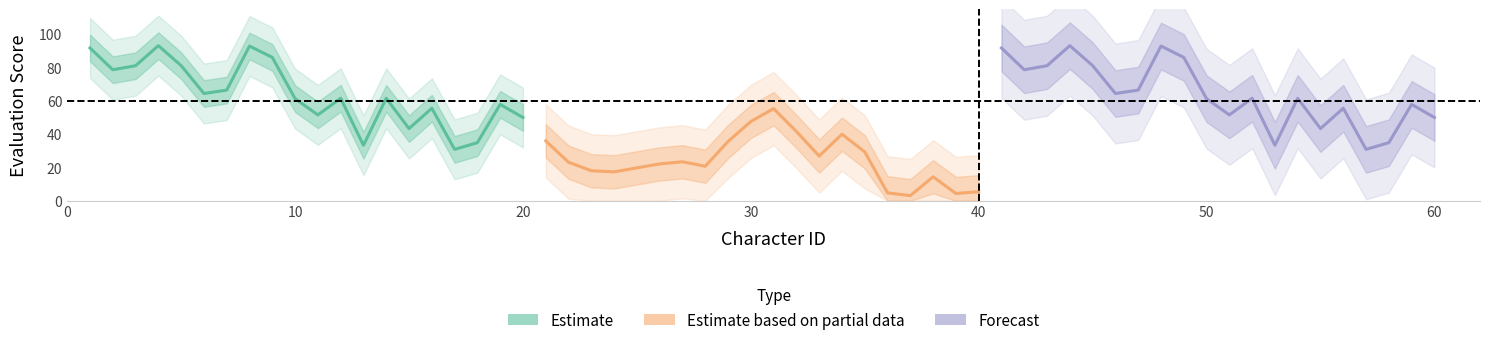

Reading left to right, transcribe all the data shown in this chart.

Estimate: 91.7	78.7	81.1	93.2	81.2	64.4	66.5	92.9	86.1	61.3	51.6	61.6	33.3	61.5	43.3	55.6	30.9	34.9	57.9	50.0
Estimate based on partial data: 36.0	23.1	18.0	17.4	19.8	22.1	23.4	20.7	35.6	47.6	55.3	41.6	26.9	40.0	29.4	4.7	3.1	14.4	4.4	5.4
Forecast: 91.7	78.7	81.1	93.2	81.2	64.4	66.5	92.9	86.1	61.3	51.6	61.6	33.3	61.5	43.3	55.6	30.9	34.9	57.9	50.0